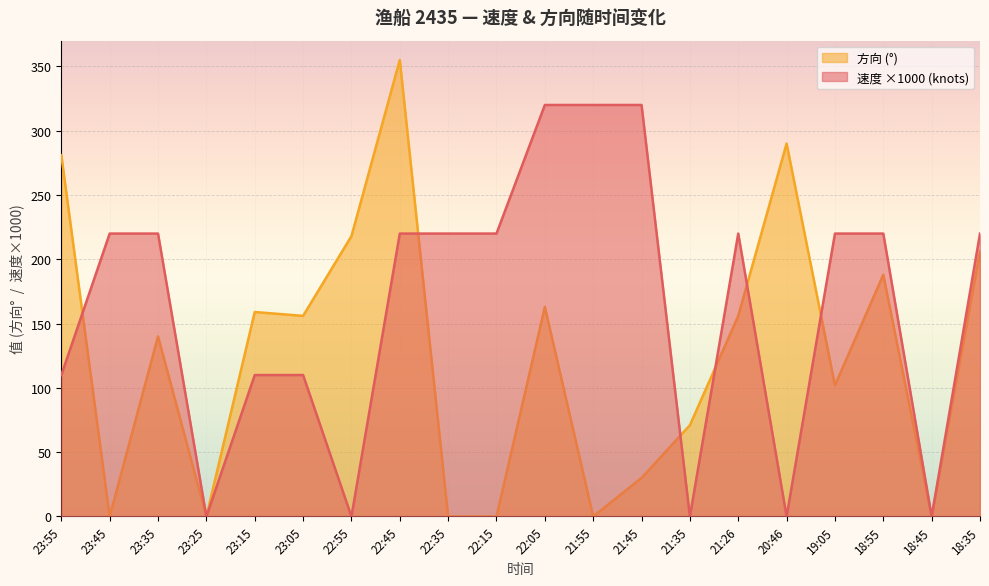

Reading right to left, what are all the values shown in this chart?

速度: 220	0	220	220	0	220	0	320	320	320	220	220	220	0	110	110	0	220	220	110
方向: 206	0	188	102	290	156	71	30	0	163	0	0	355	218	156	159	0	140	0	281